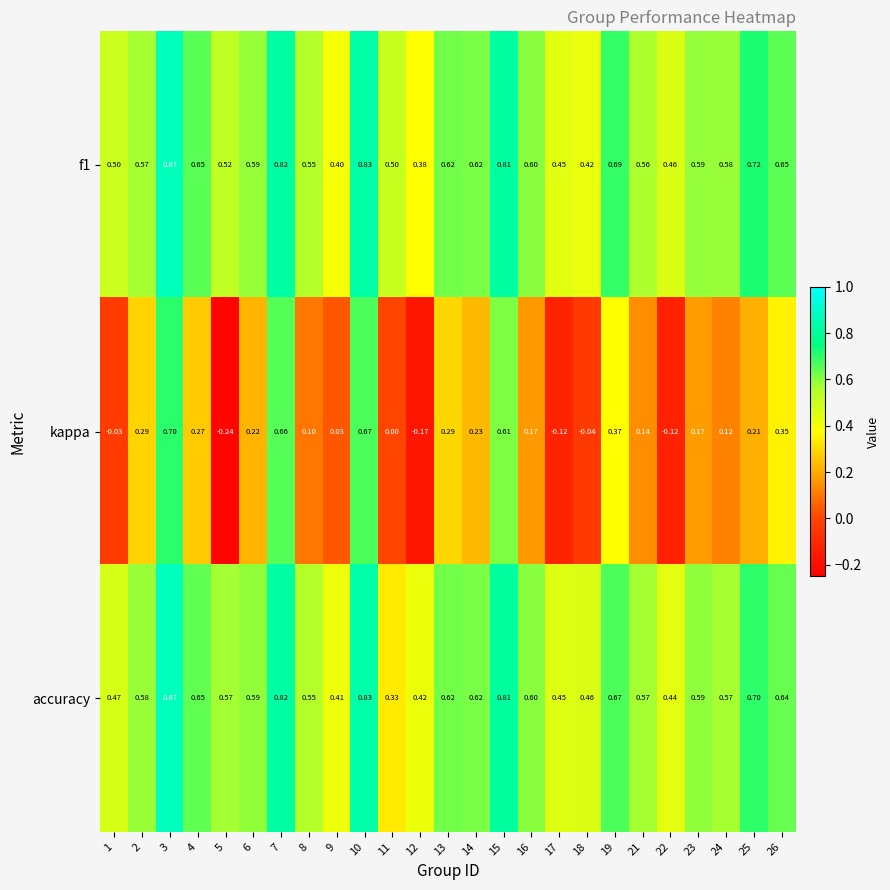

Between 17 and 26, which series saw the biggest shift?

kappa